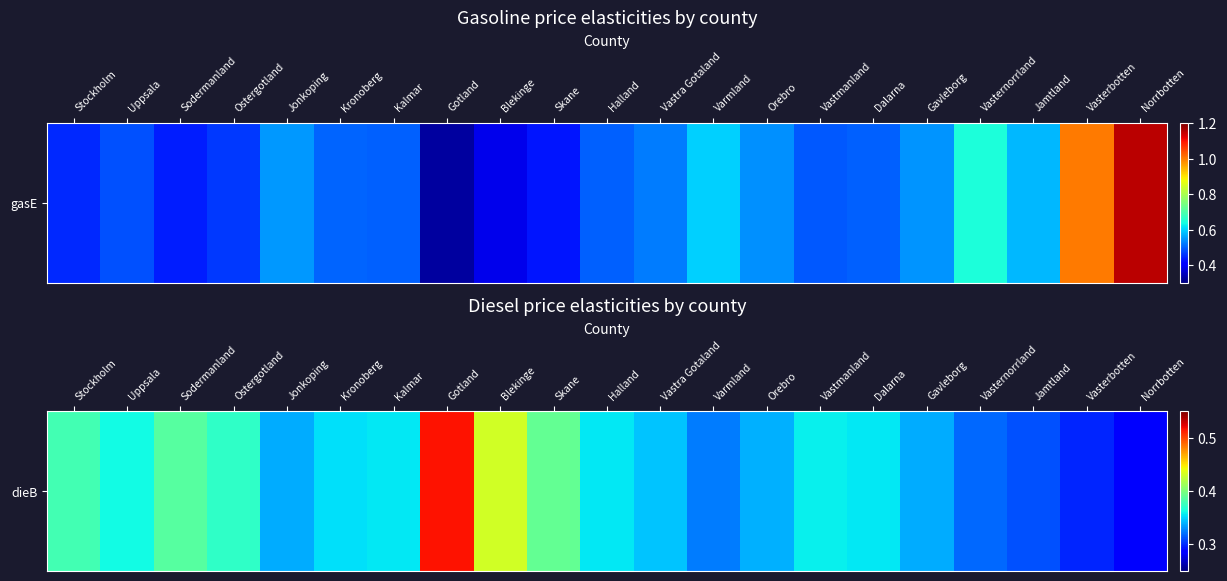

At which category does the chart reach its minimum across all series?

Norrbotten